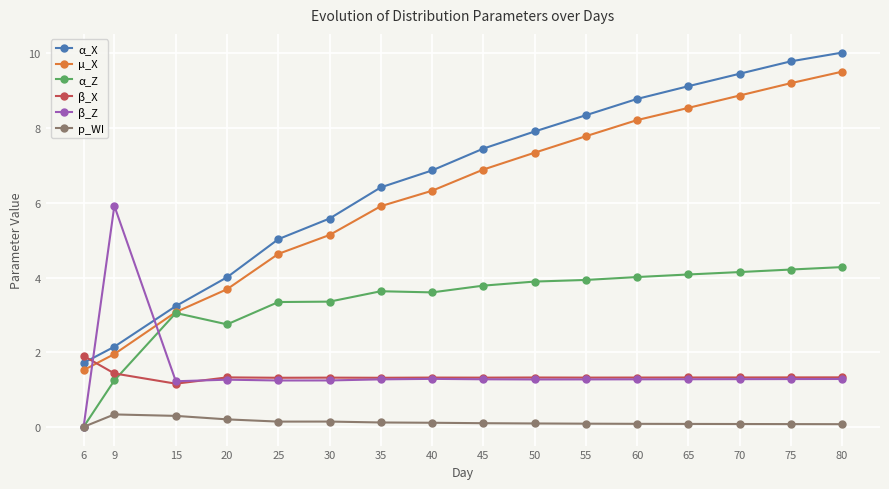

Which series changed the most between 35 and 50?

α_X